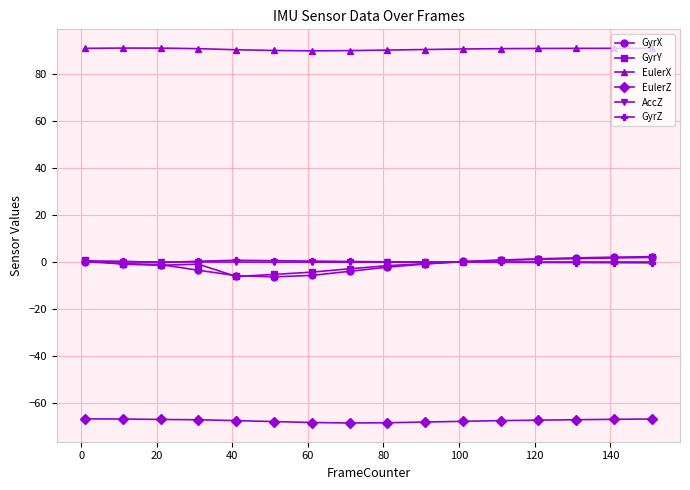

What is the lowest value of the GyrY series?

-6.1